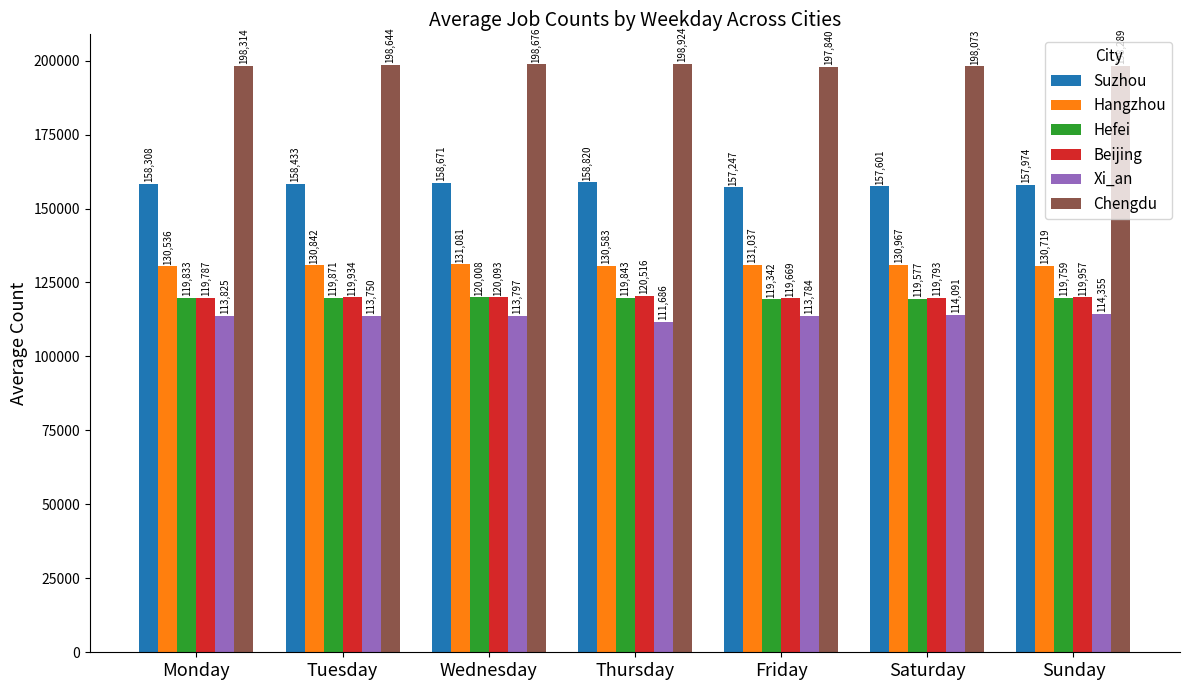

At which label is Hangzhou closest to 130808?

Tuesday